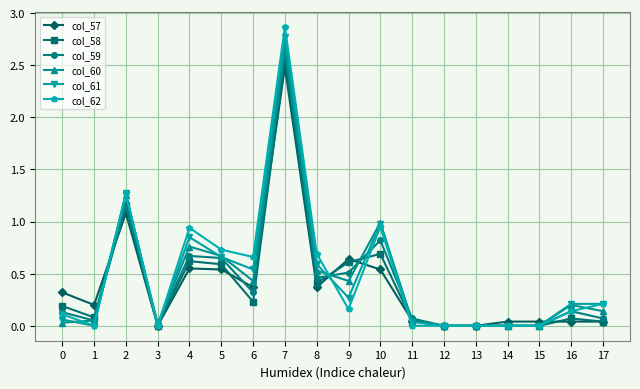

What are all the series names shown in the legend?

col_57, col_58, col_59, col_60, col_61, col_62